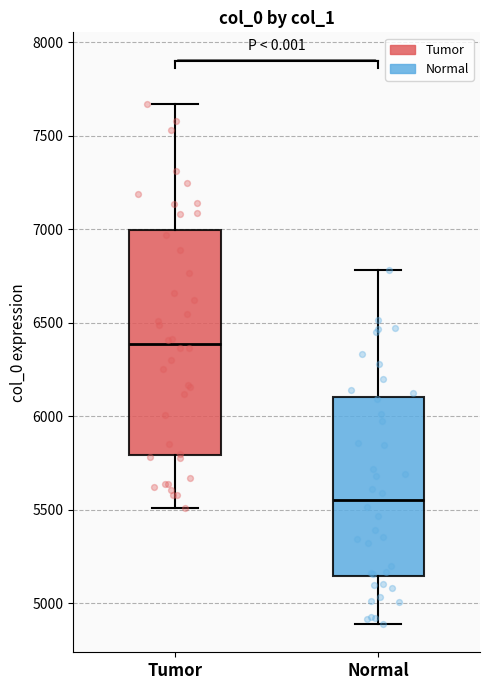

Comparing the boxes themselves (not the whiskers), which one is the tallest?

Tumor